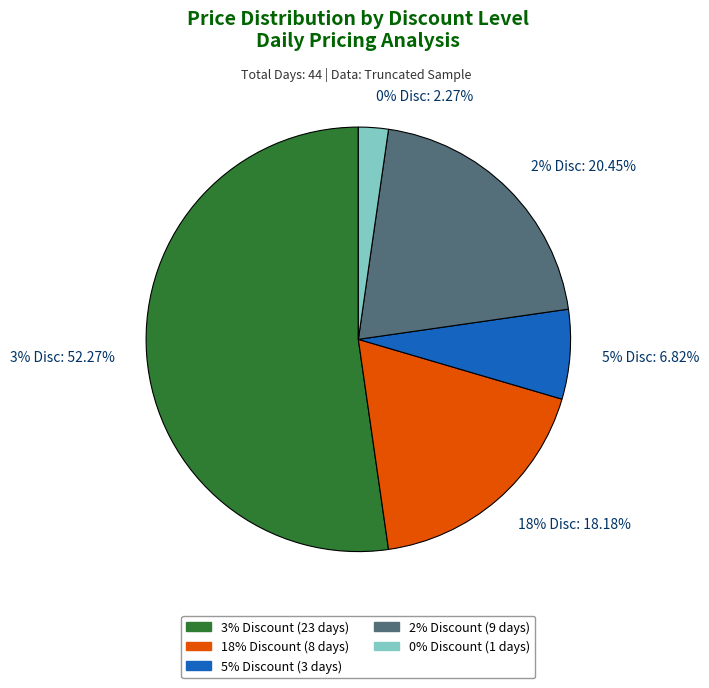

Count the number of slices in the pie.

5